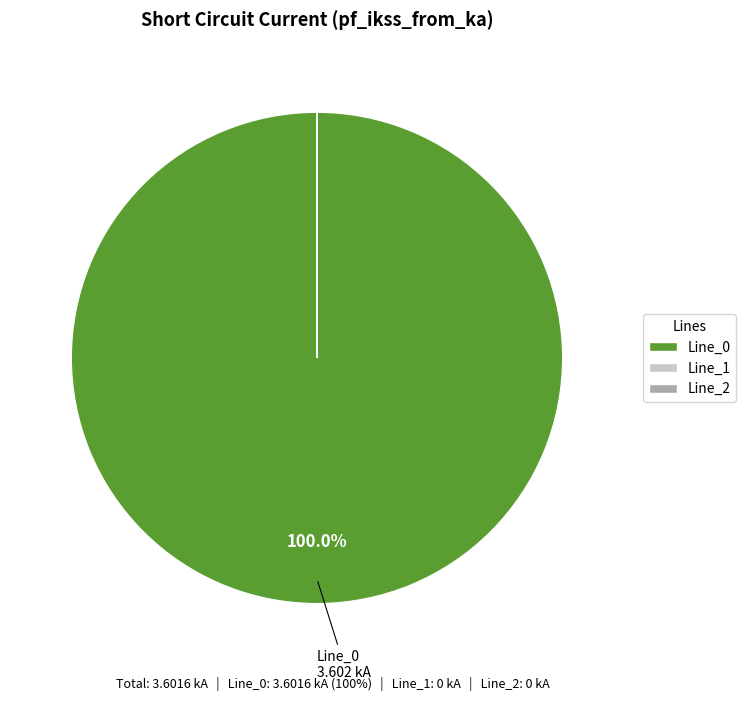

Is Line_0 the majority of the pie?

Yes